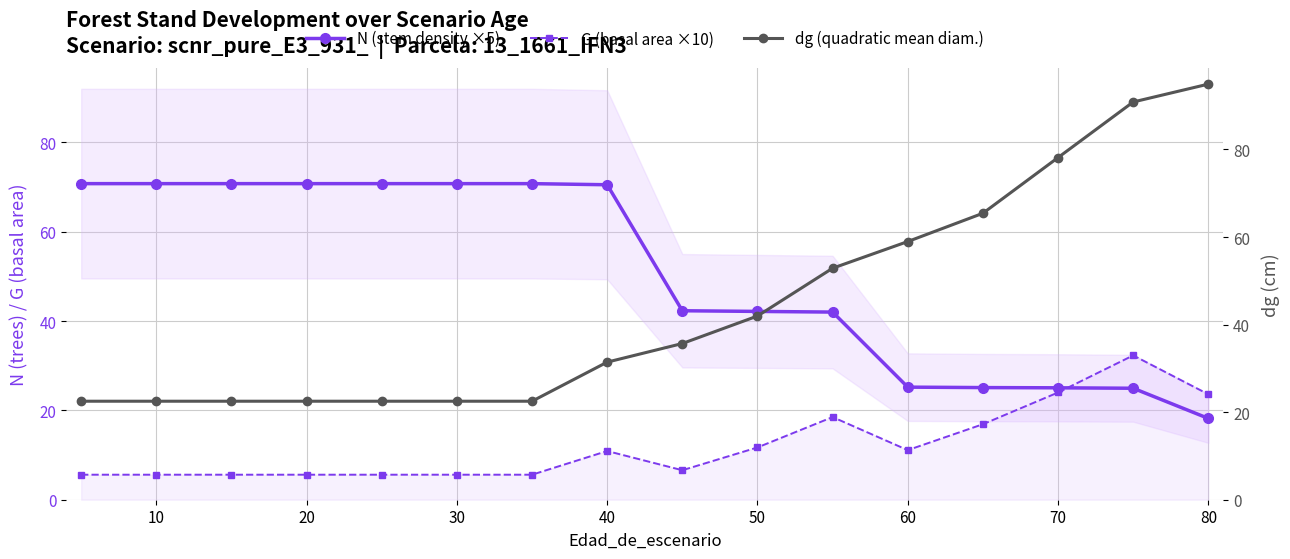

True or false: G (basal area ×10) has a value of 18.4 at 60.

False